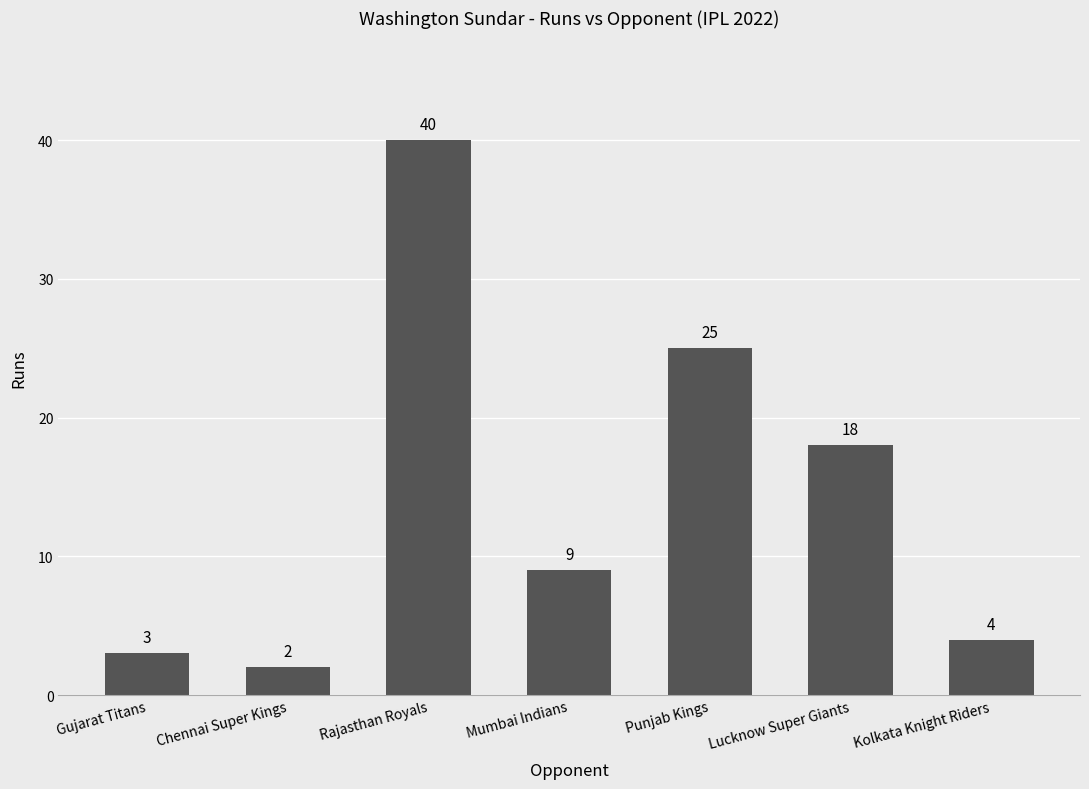

Which label corresponds to the smallest value in the chart?

Chennai Super Kings